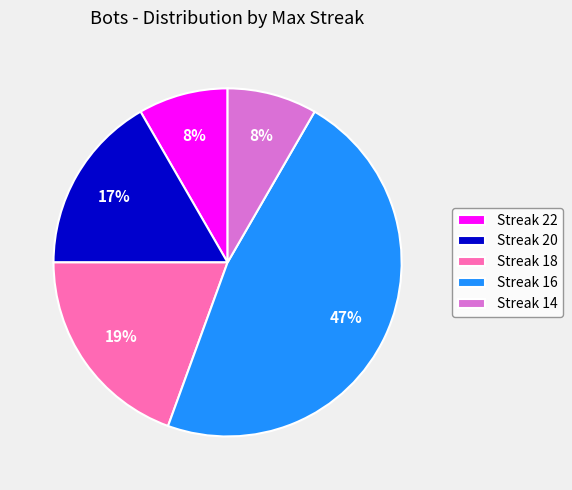

To the nearest percent, what is the difference between the largest and smallest slice percentages?

39%